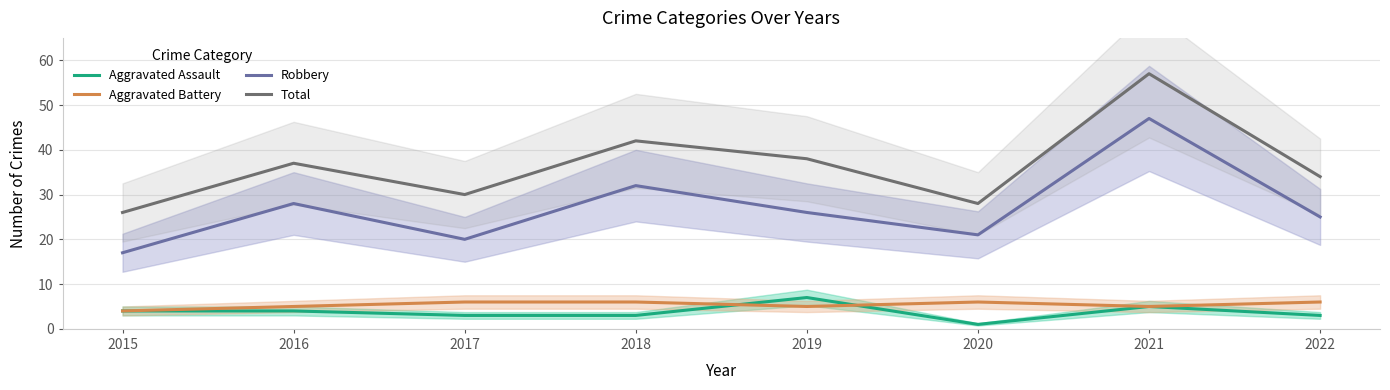

What is the sum of all Total values?

292